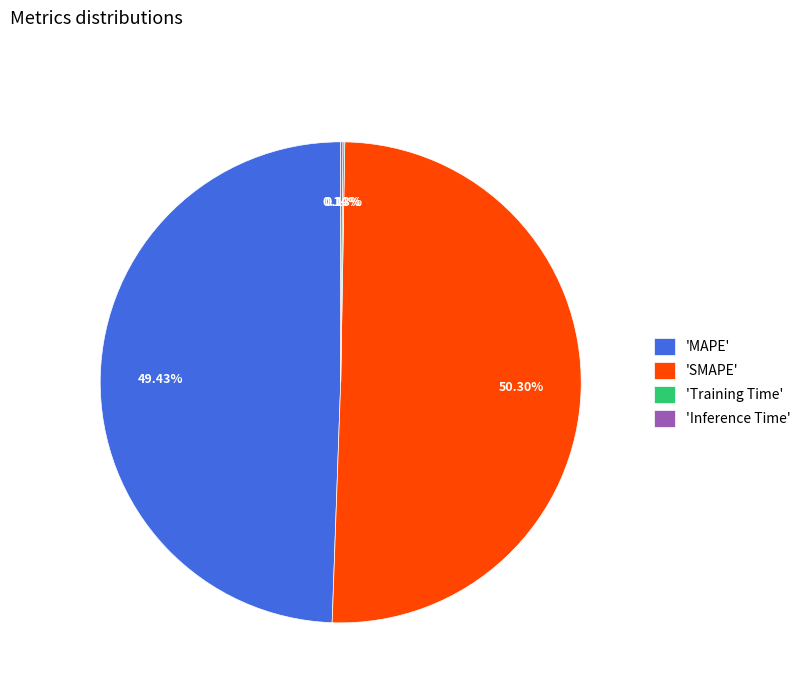

Approximately how many times larger is the value at 'MAPE' compared to 'SMAPE'?

1.0